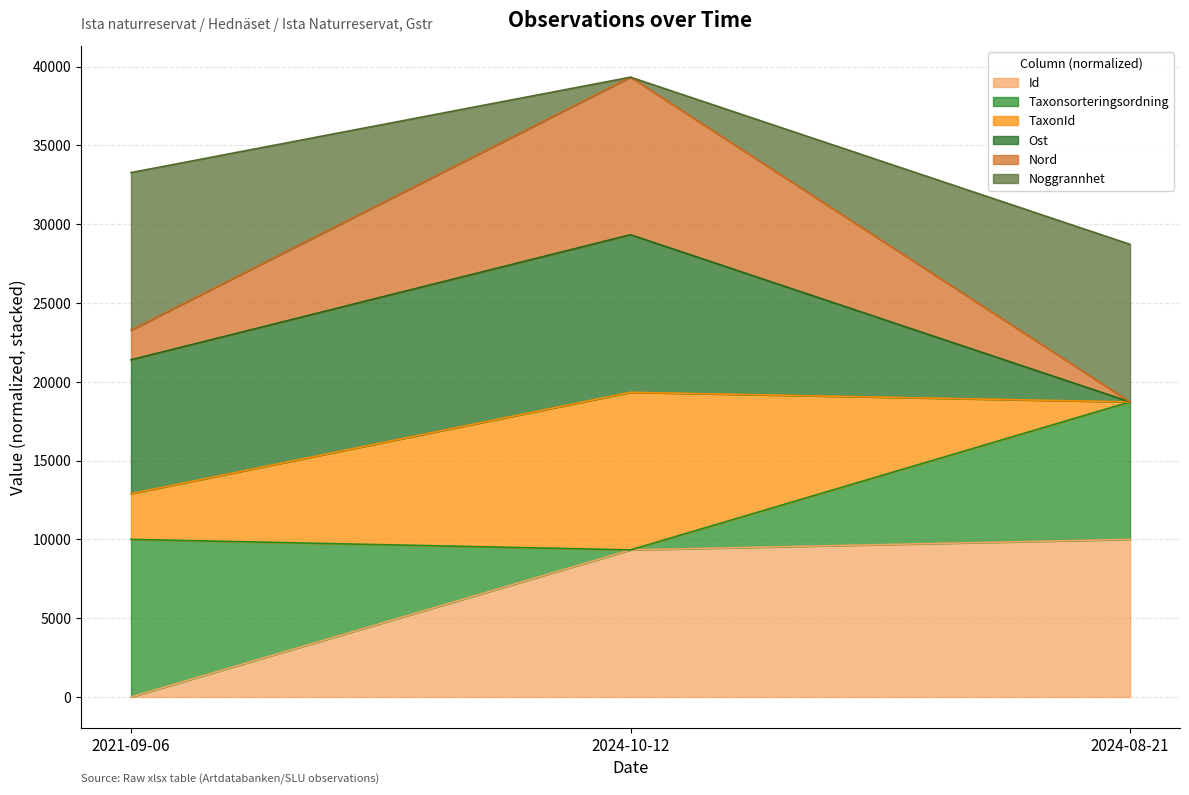

Reading right to left, list the values for the Id series.

10000.0	9333.2	0.0